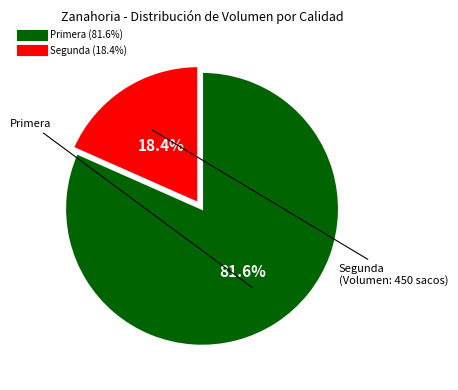

What is the largest slice in the pie chart?

Primera